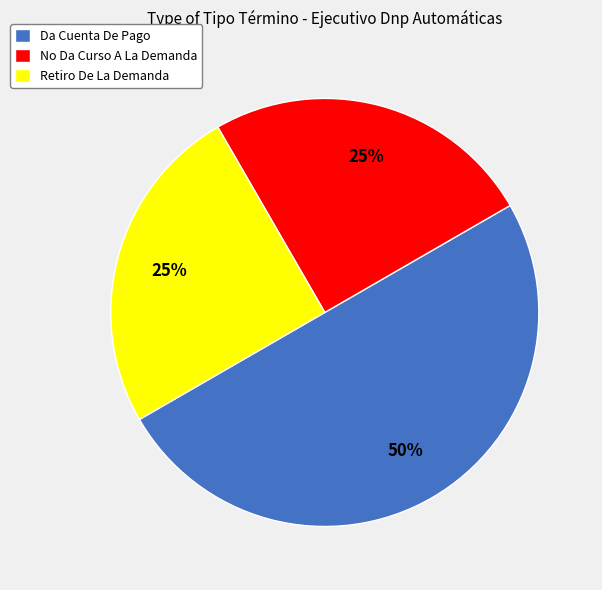

Is Retiro De La Demanda the majority of the pie?

No